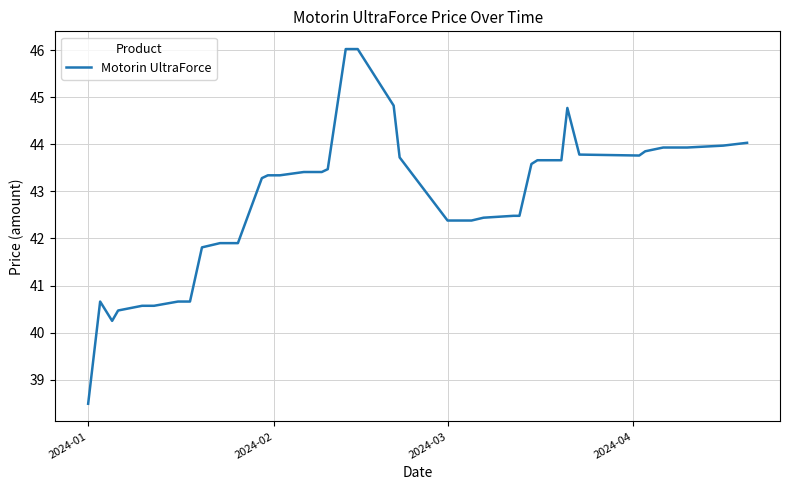

What is the minimum value shown in the chart?

38.5